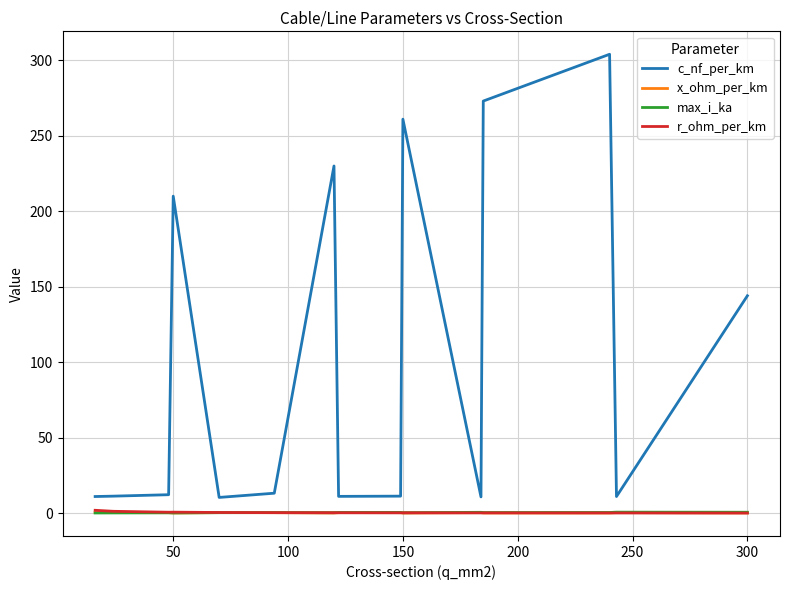

Which series has the largest total across all categories?

c_nf_per_km